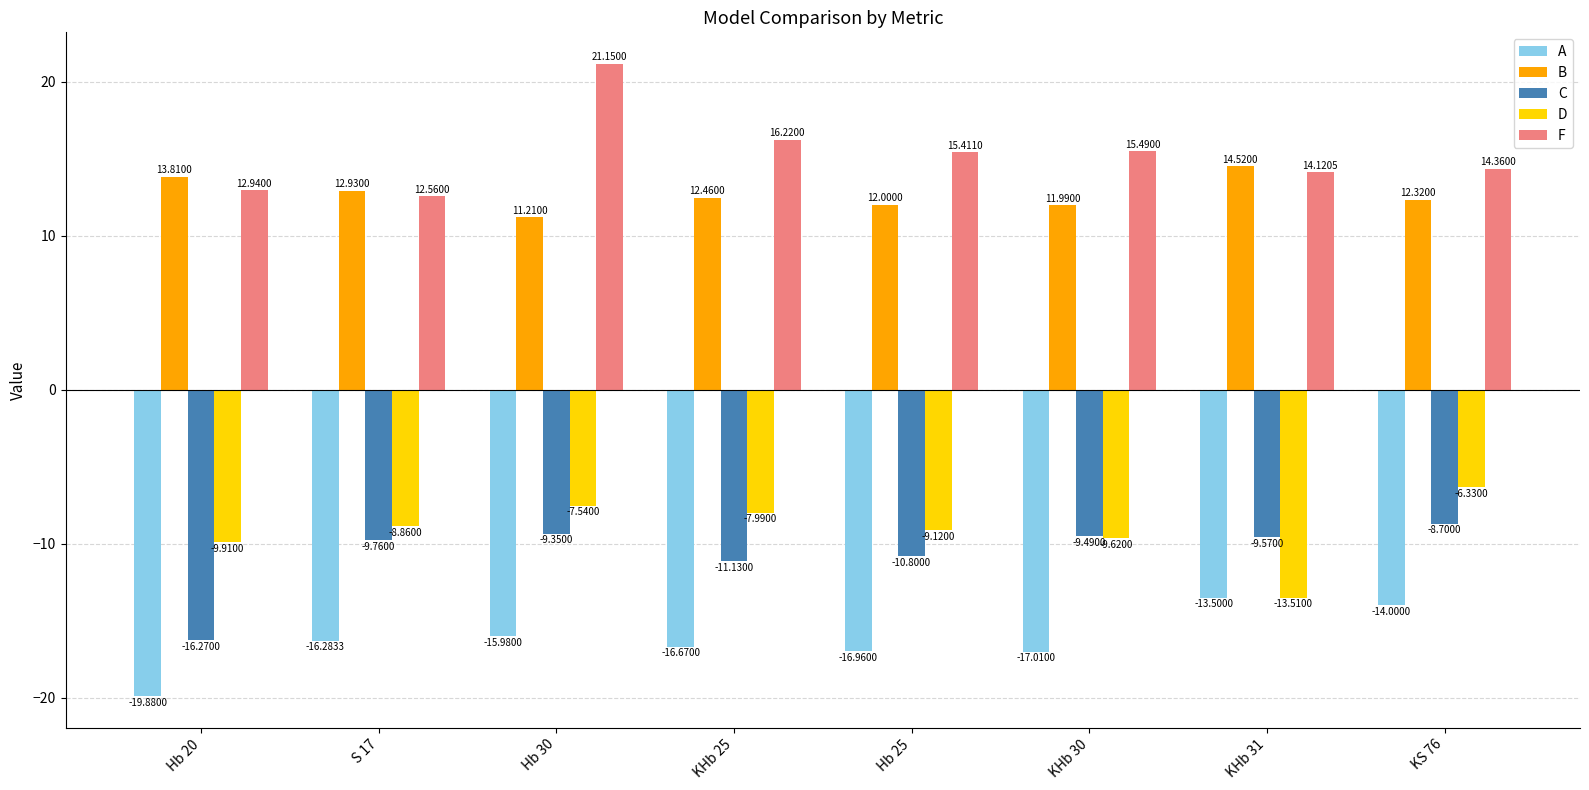

At which category does the chart reach its minimum across all series?

Hb 20